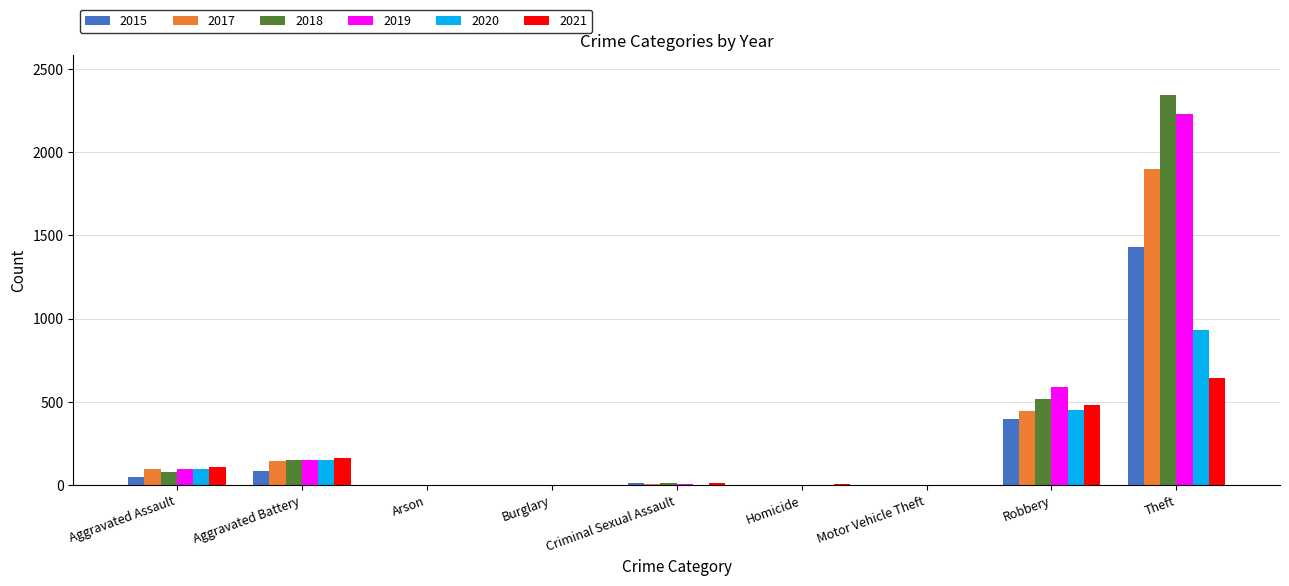

The 2018 series shows 2342 at Theft. True or false?

True